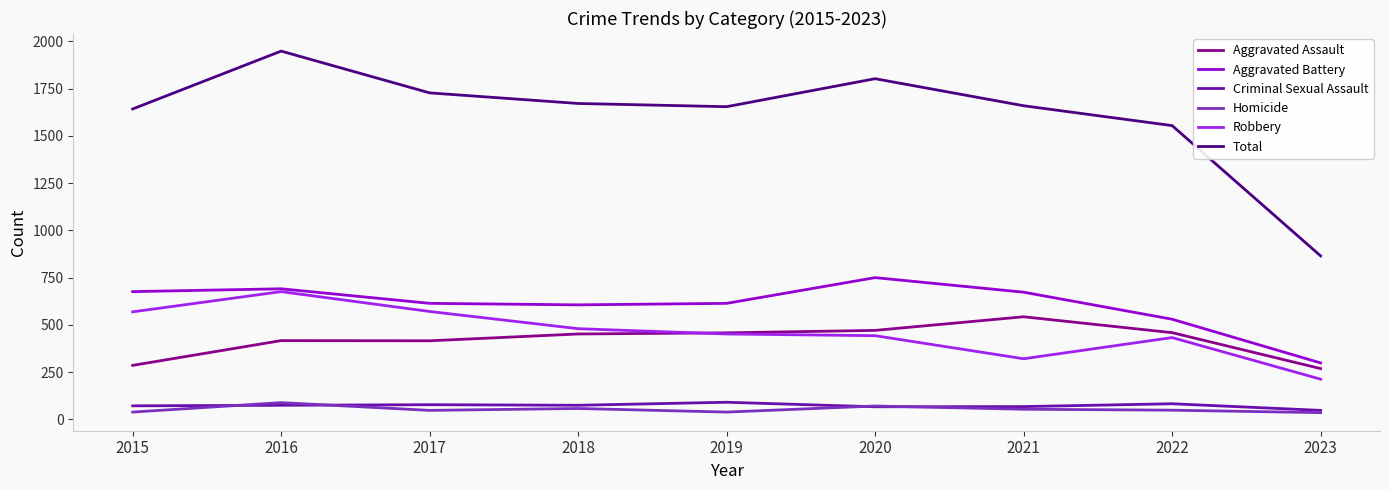

What is the smallest value displayed?

36